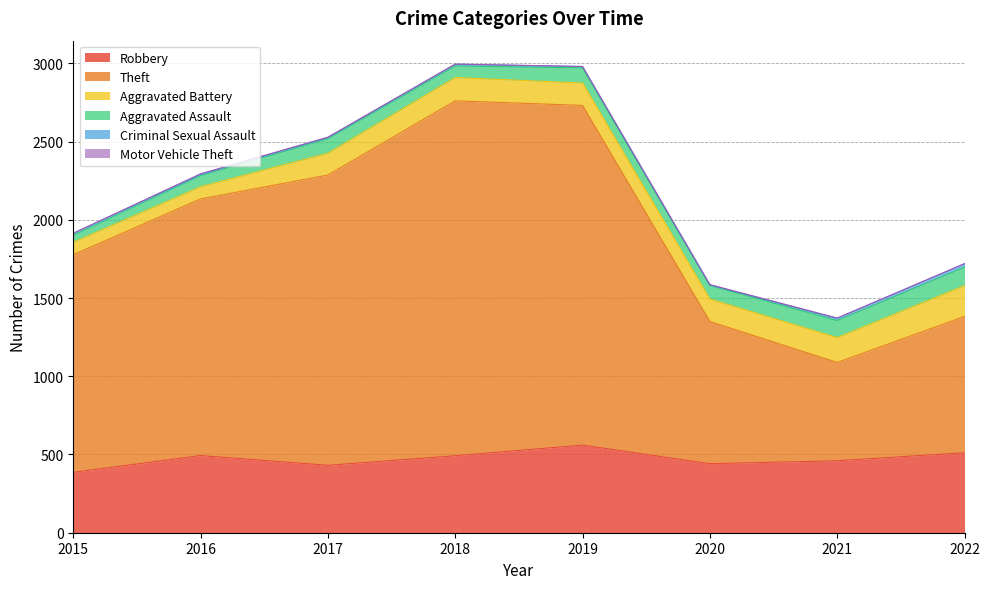

Which series has the largest total across all categories?

Theft